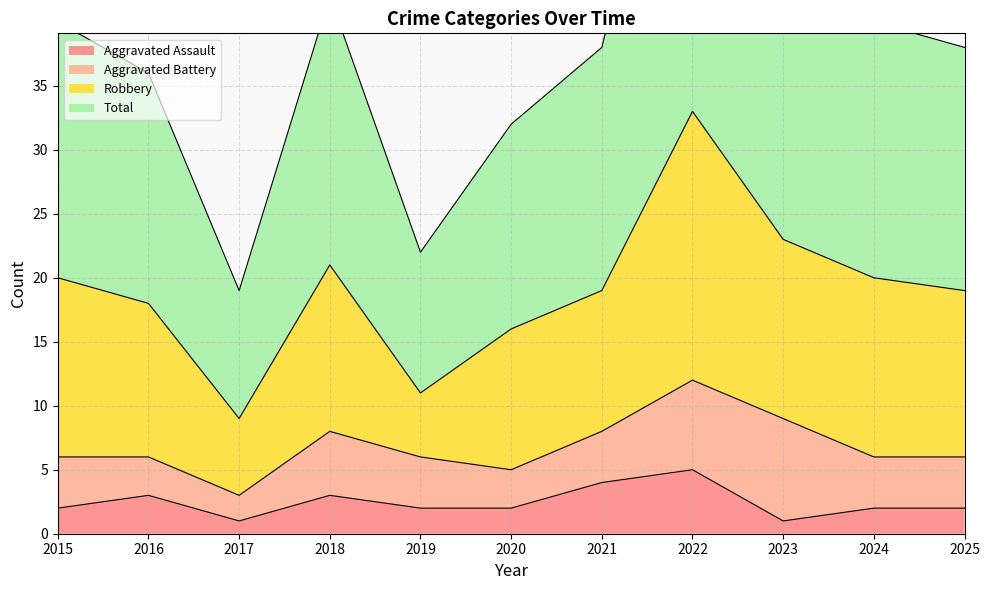

The Aggravated Assault series shows 3 at 2016. True or false?

True